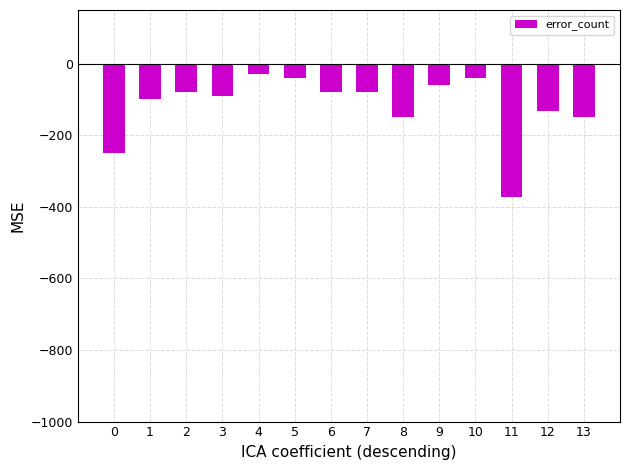

What is the smallest value displayed?

-373.3